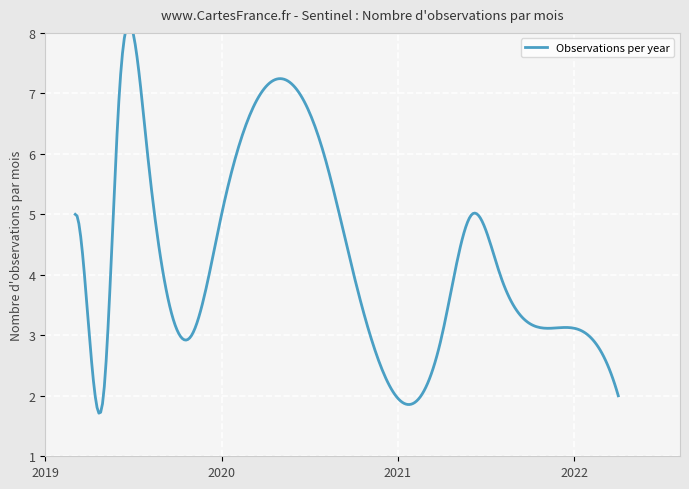

Where is the data nearest to the value 4?

2019-09